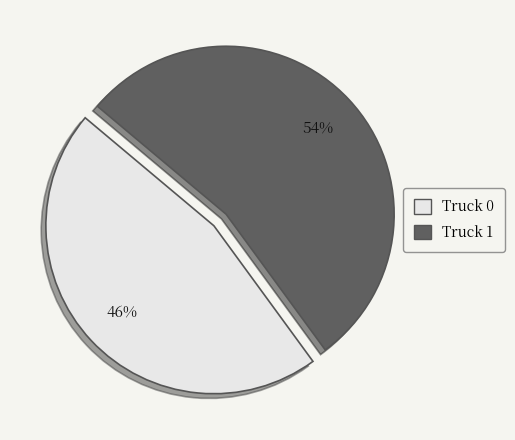

What is the largest slice in the pie chart?

Truck 1